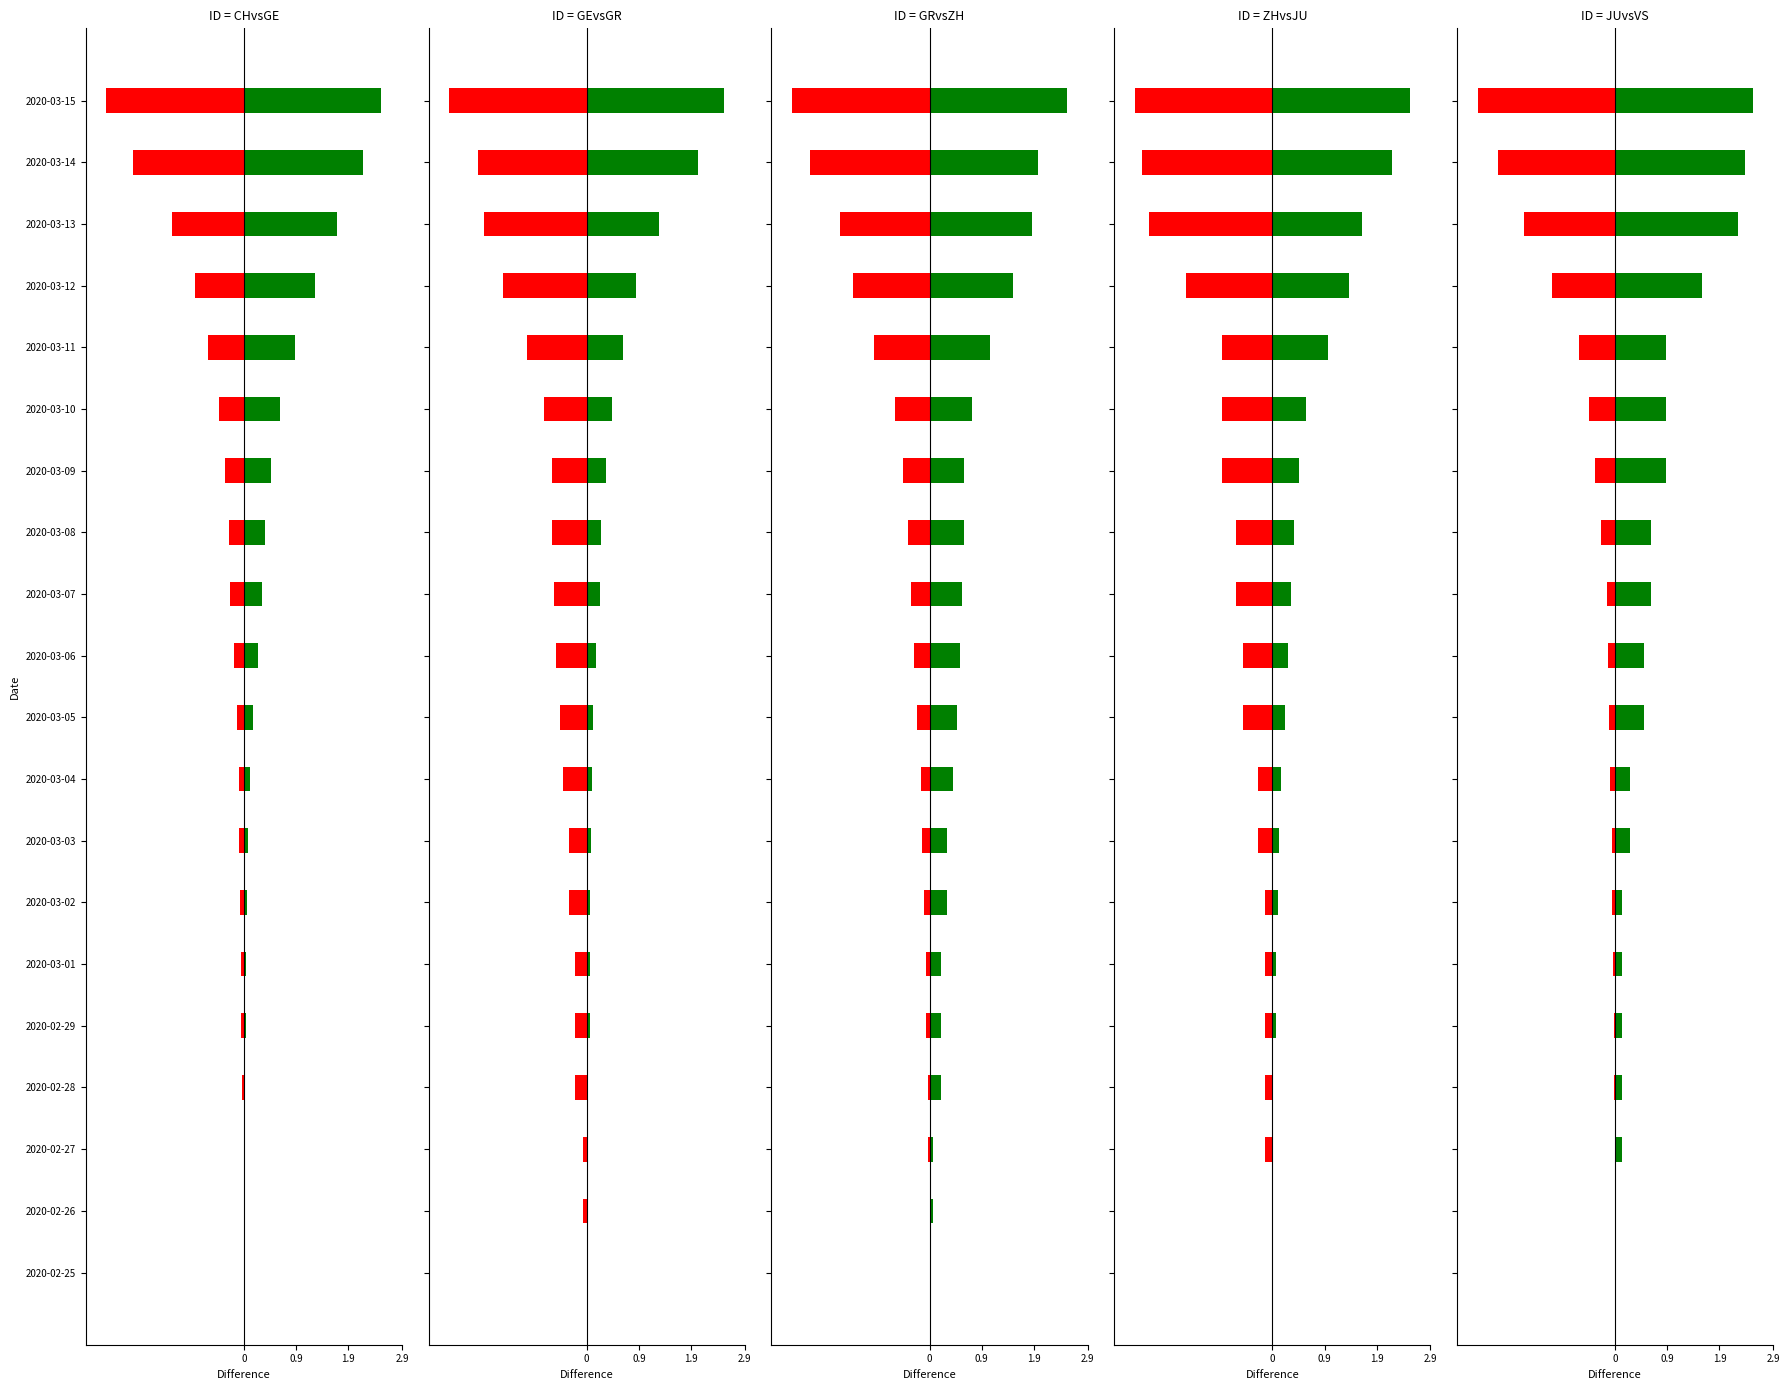

The value of JU at 2020-03-02 is 0.1. True or false?

True